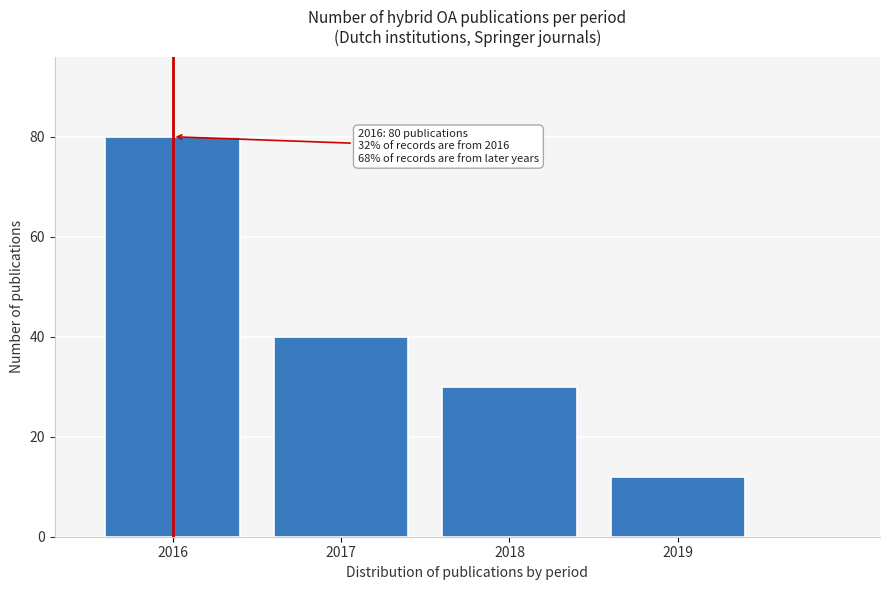

Reading right to left, what are all the values shown in this chart?

12	30	40	80